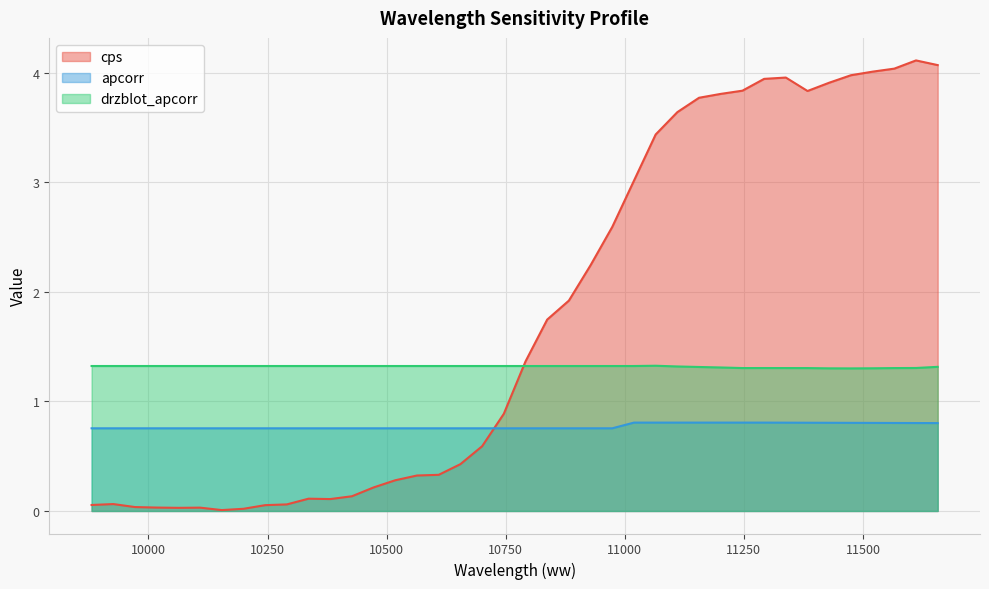

Between which two adjacent categories do apcorr and cps first intersect?

10700.445653802106 and 10745.984995406508